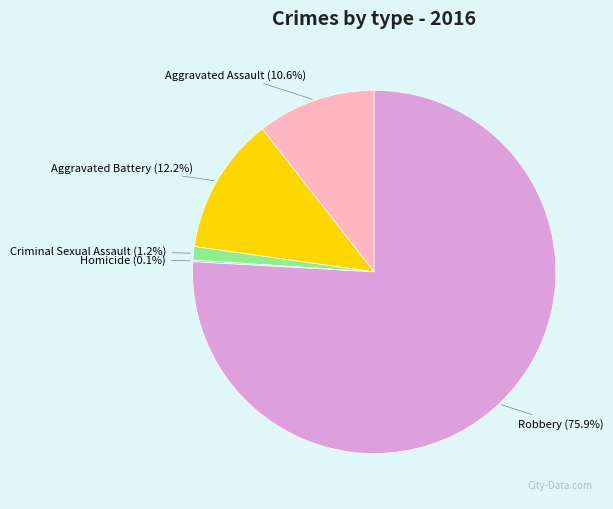

Which slice is the largest?

Robbery